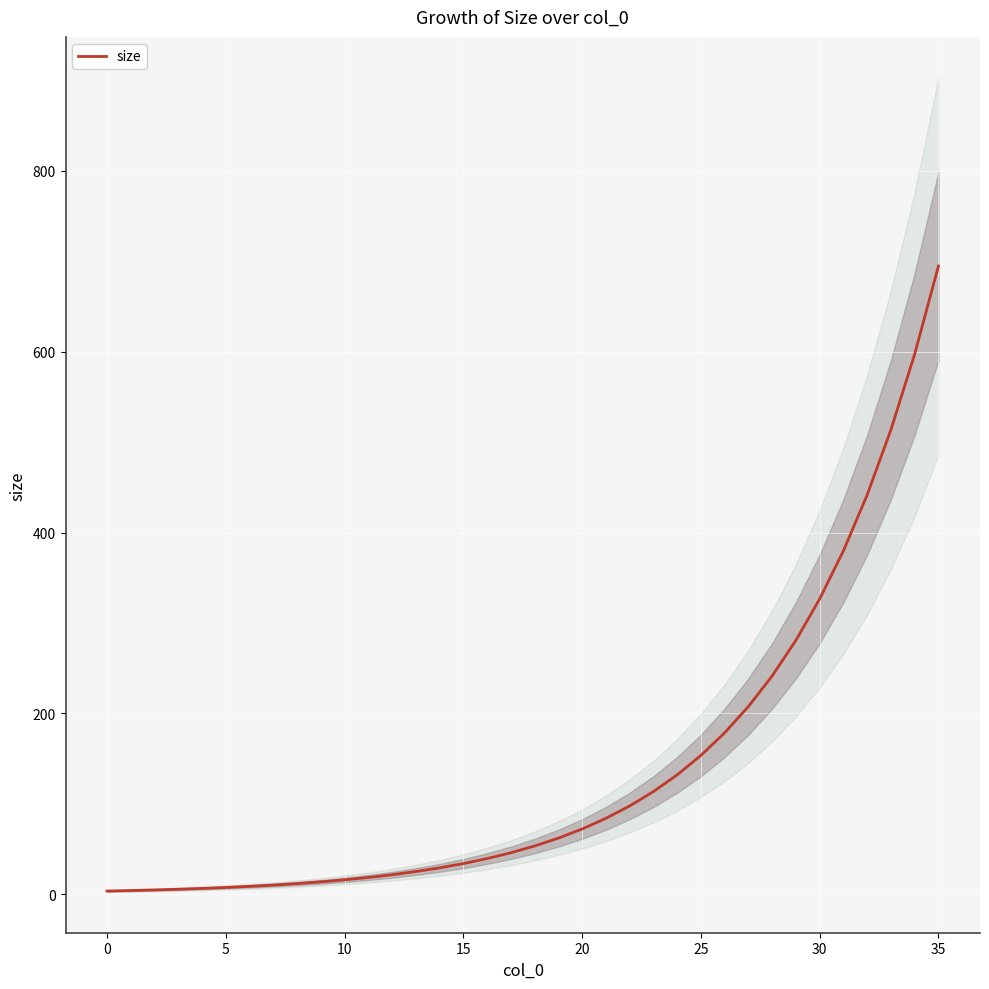

What is the maximum value for size?

694.7